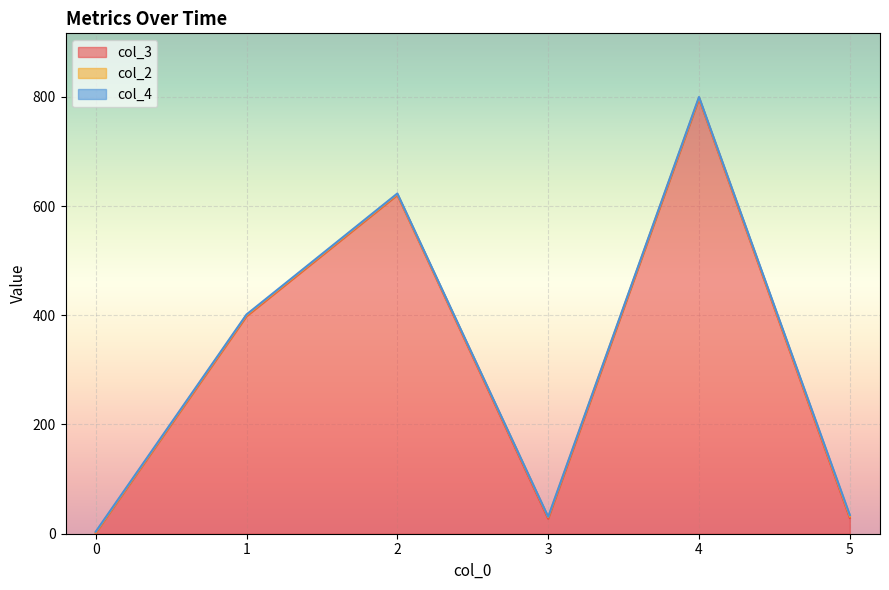

Where is the first local maximum for col_4?

1